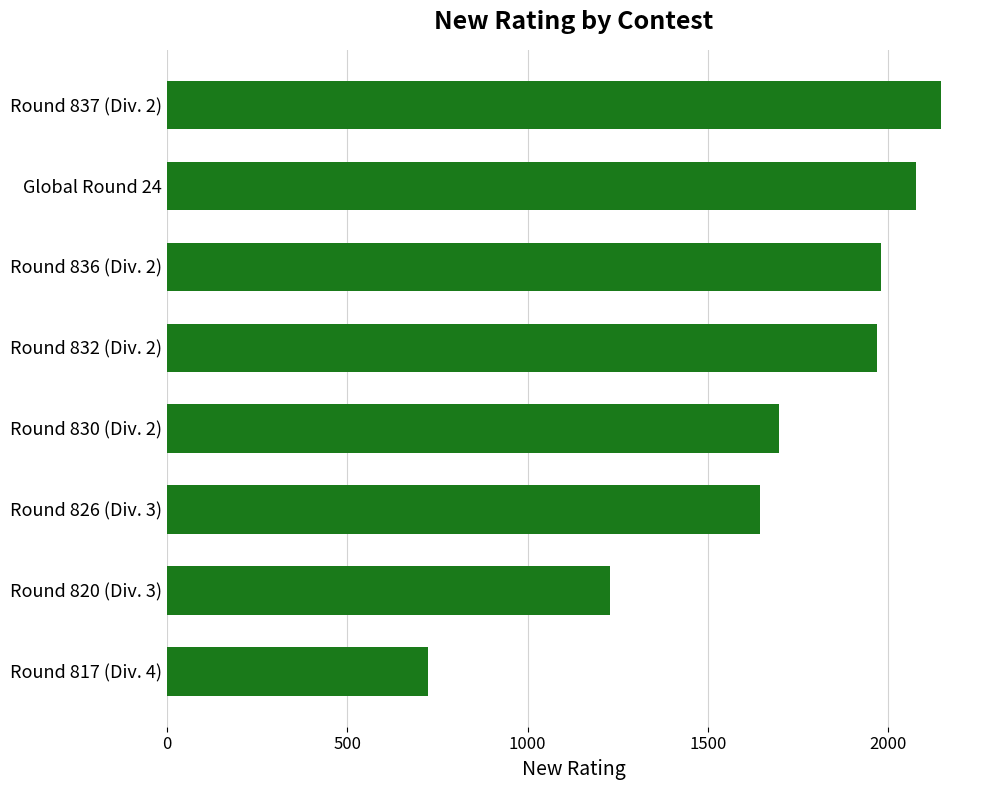

The value at Global Round 24 is 3691. True or false?

False